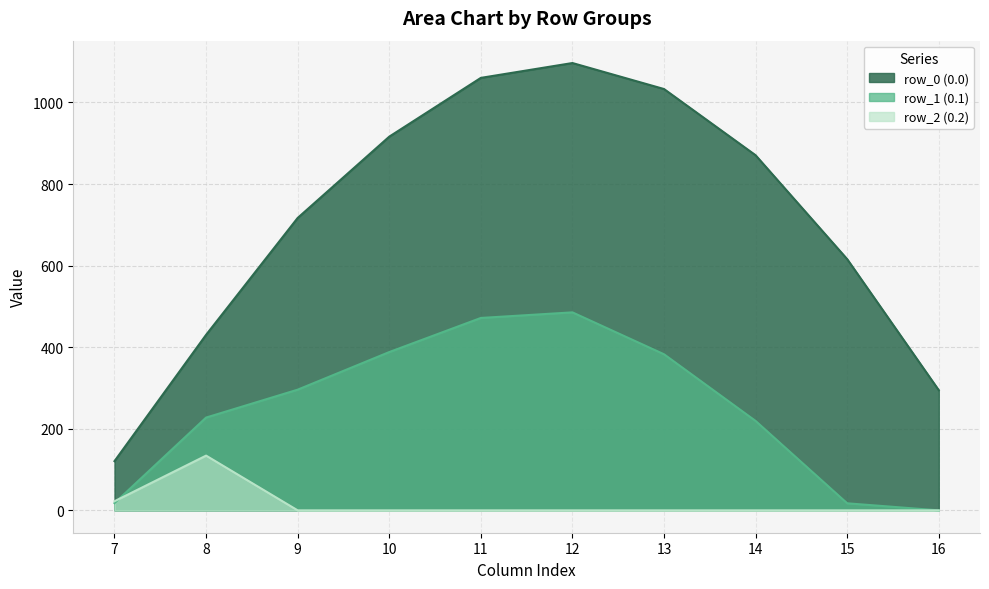

Where is the first local maximum for row_0 (0.0)?

12